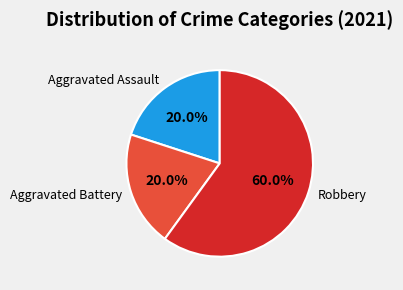

Approximately how many times larger is the value at Aggravated Assault compared to Robbery?

0.3